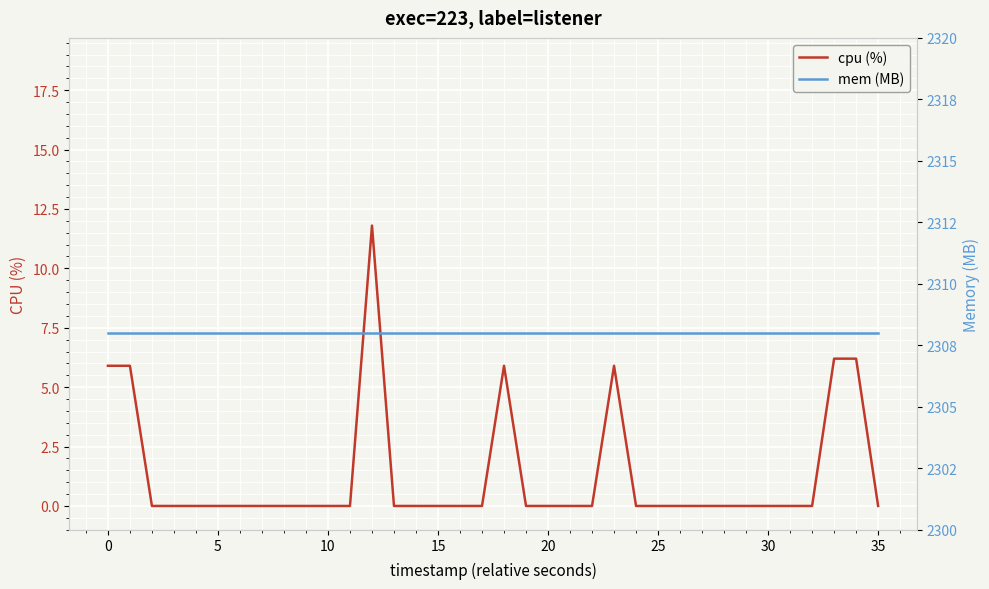

Rank the series by their maximum value, from lowest to highest.

cpu (%), mem (MB)